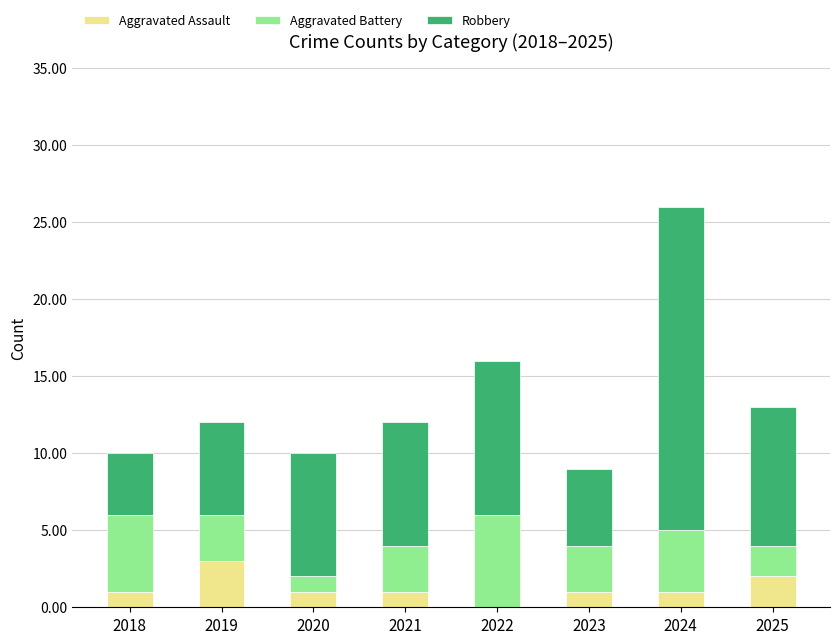

At which label does Aggravated Assault reach its peak?

2019